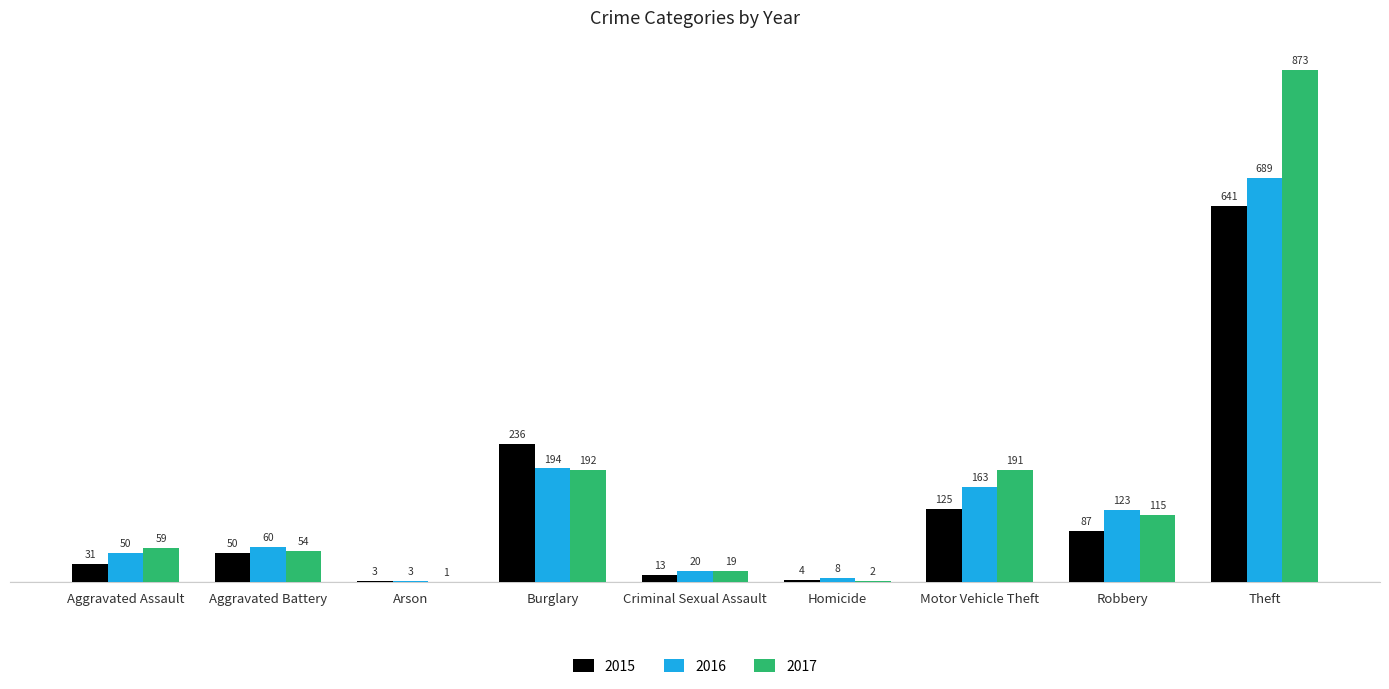

Reading right to left, what are all the values shown in this chart?

2015: 641	87	125	4	13	236	3	50	31
2016: 689	123	163	8	20	194	3	60	50
2017: 873	115	191	2	19	192	1	54	59